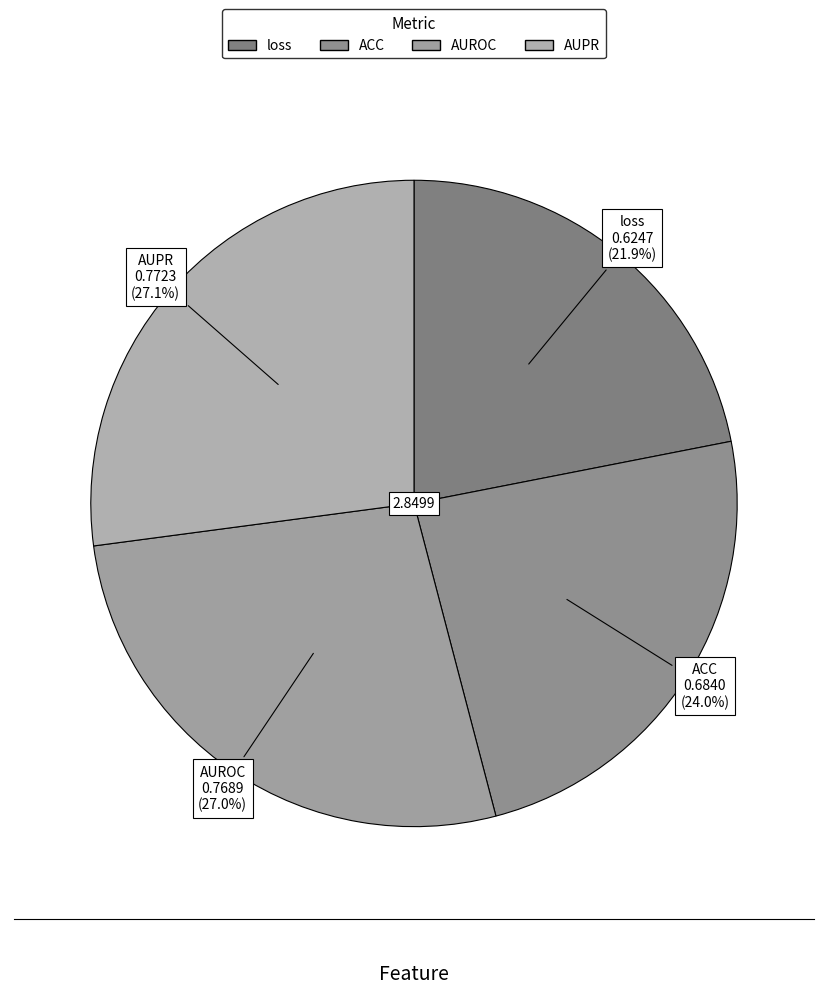

What percentage is NOT represented by AUPR?

72.9%